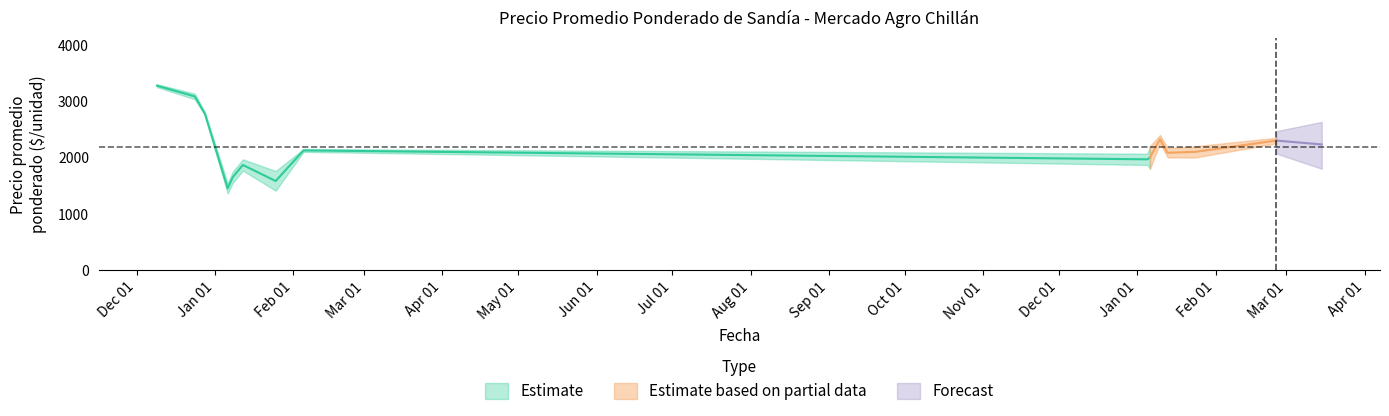

At which category does Precio mínimo reach its first local peak?

2021-01-12